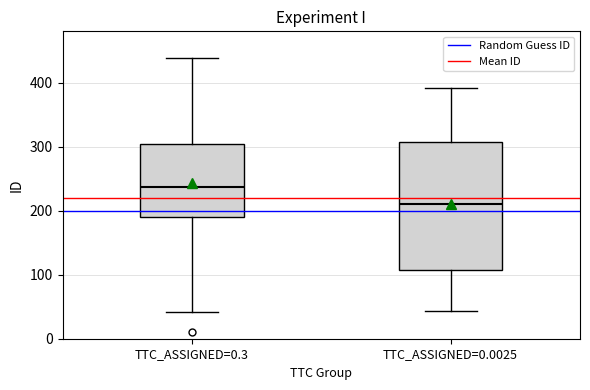

Where does the lower whisker of the box for TTC_ASSIGNED=0.3 end on the y-axis? The values are not printed on the chart, so give them approximately, as read against the axis.

40